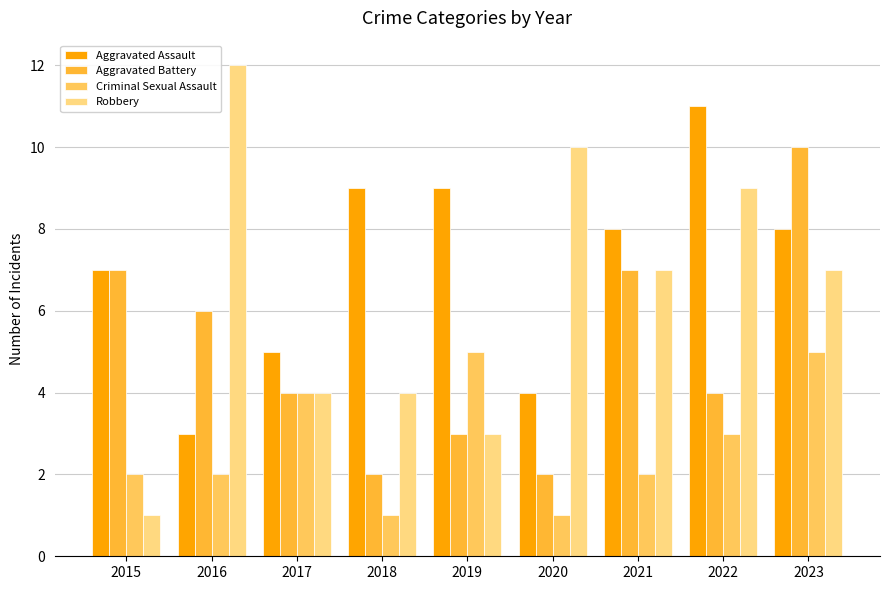

What is the maximum value for Robbery?

12